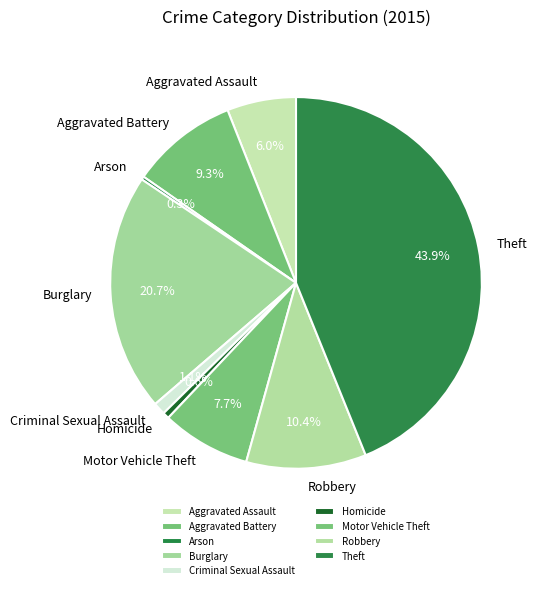

How many slices are in this pie chart?

9